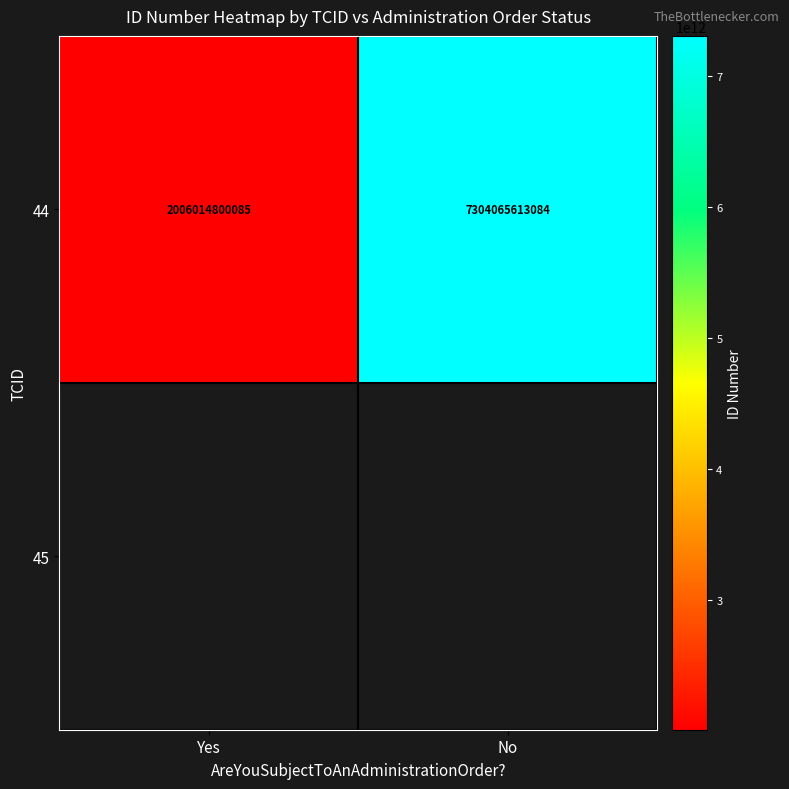

What is the average value?

4655040206584